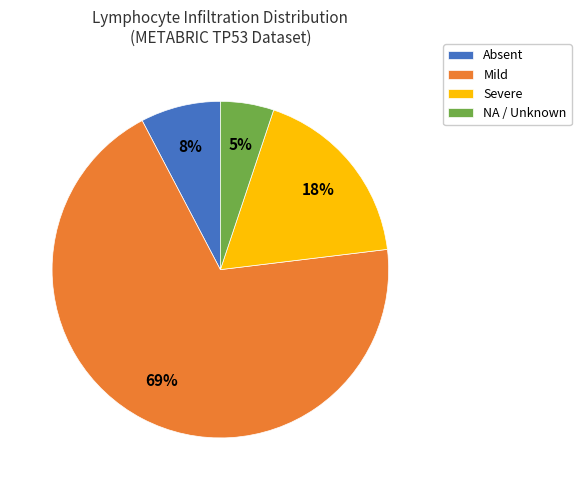

Count the number of slices in the pie.

4